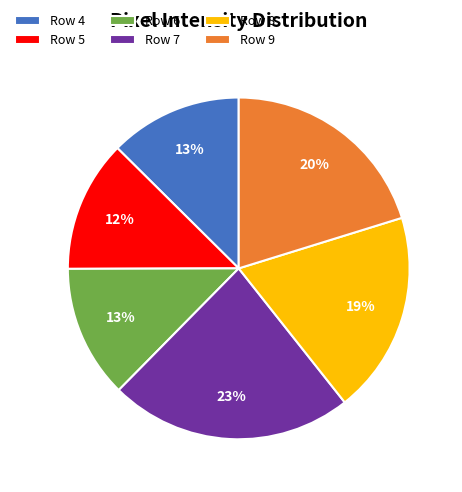

How many slices are in this pie chart?

6